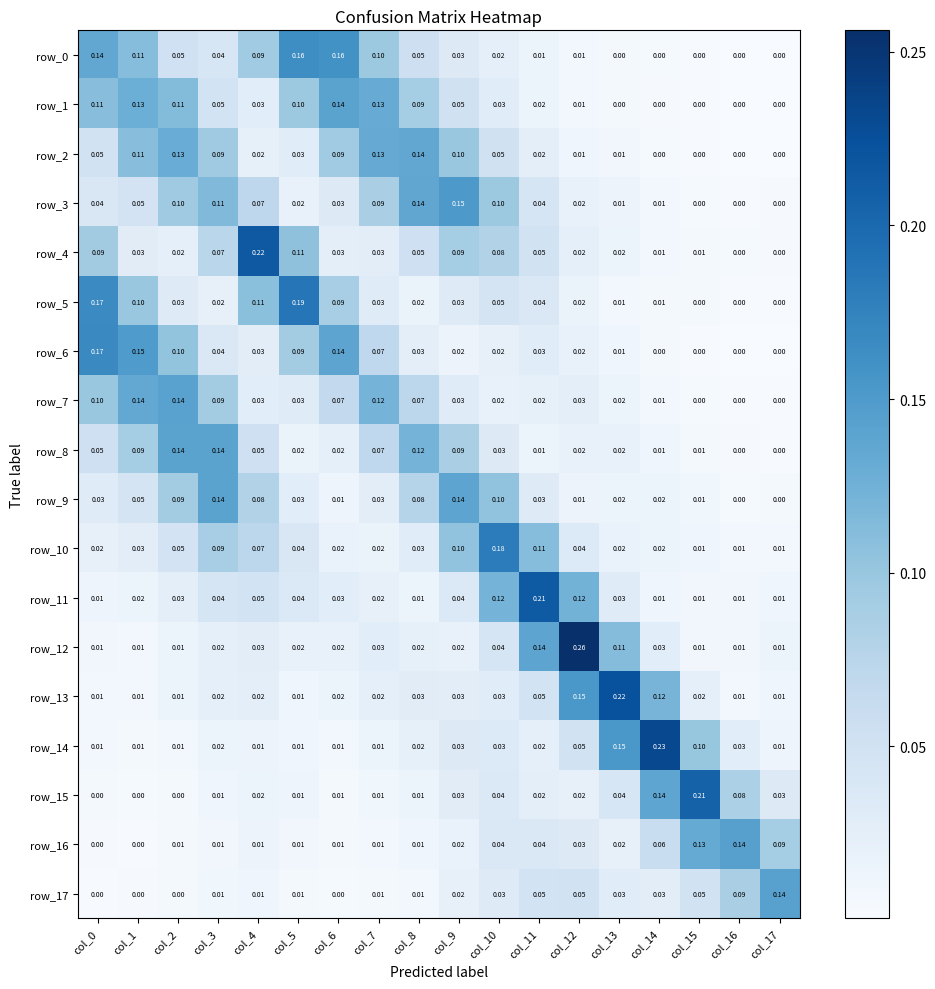

Is it true that row_16 equals 0.0 at col_9?

True